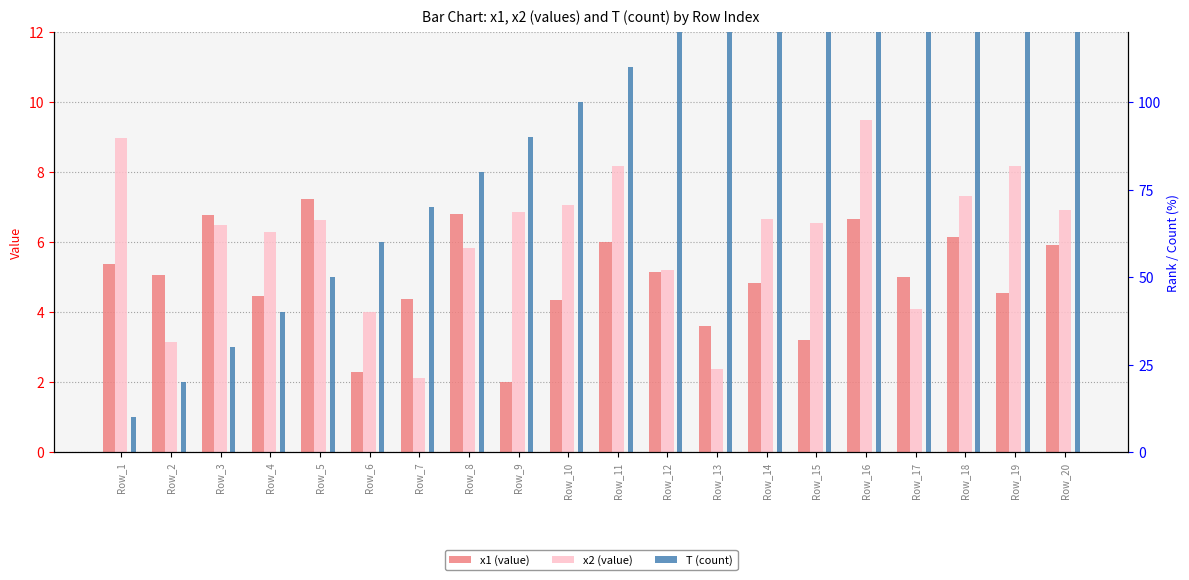

Reading left to right, transcribe all the data shown in this chart.

x1 (value): Row_1=5.4	Row_2=5.1	Row_3=6.8	Row_4=4.5	Row_5=7.2	Row_6=2.3	Row_7=4.4	Row_8=6.8	Row_9=2.0	Row_10=4.3	Row_11=6.0	Row_12=5.1	Row_13=3.6	Row_14=4.8	Row_15=3.2	Row_16=6.7	Row_17=5.0	Row_18=6.2	Row_19=4.6	Row_20=5.9
x2 (value): Row_1=9.0	Row_2=3.1	Row_3=6.5	Row_4=6.3	Row_5=6.6	Row_6=4.0	Row_7=2.1	Row_8=5.8	Row_9=6.9	Row_10=7.1	Row_11=8.2	Row_12=5.2	Row_13=2.4	Row_14=6.7	Row_15=6.5	Row_16=9.5	Row_17=4.1	Row_18=7.3	Row_19=8.2	Row_20=6.9
T (count): Row_1=1.0	Row_2=2.0	Row_3=3.0	Row_4=4.0	Row_5=5.0	Row_6=6.0	Row_7=7.0	Row_8=8.0	Row_9=9.0	Row_10=10.0	Row_11=11.0	Row_12=12.0	Row_13=13.0	Row_14=14.0	Row_15=15.0	Row_16=16.0	Row_17=17.0	Row_18=18.0	Row_19=19.0	Row_20=20.0